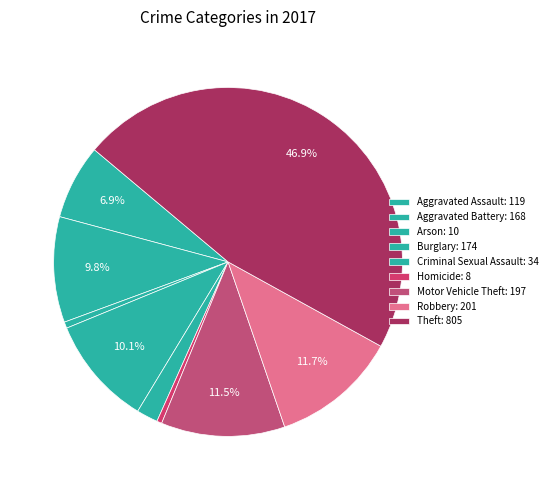

How much of the chart is everything except Burglary?

89.9%